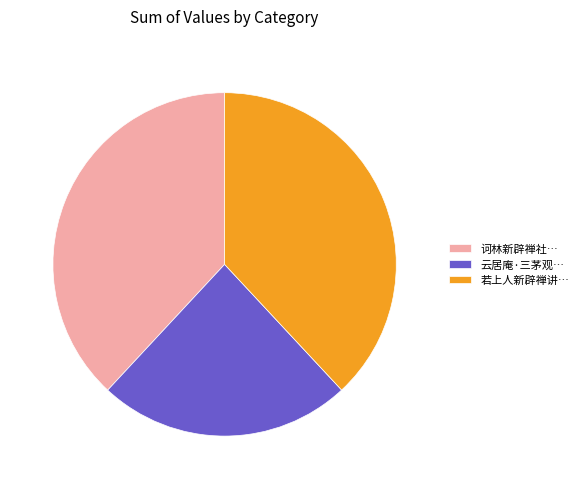

Between 若上人新辟禅讲… and 云居庵·三茅观…, which is larger?

若上人新辟禅讲…